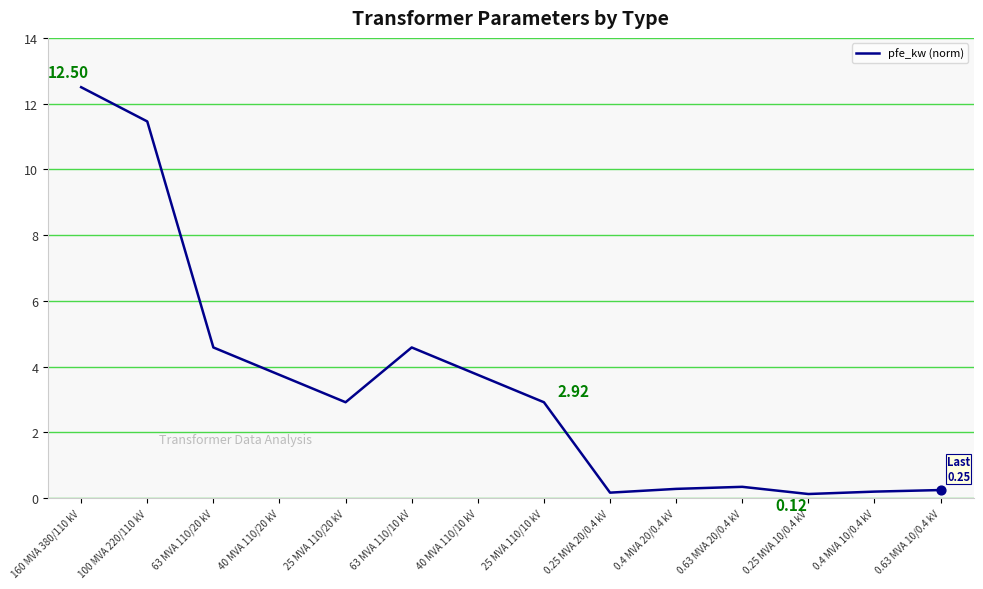

What is the change in value from 63 MVA 110/20 kV to 40 MVA 110/20 kV?

-0.8